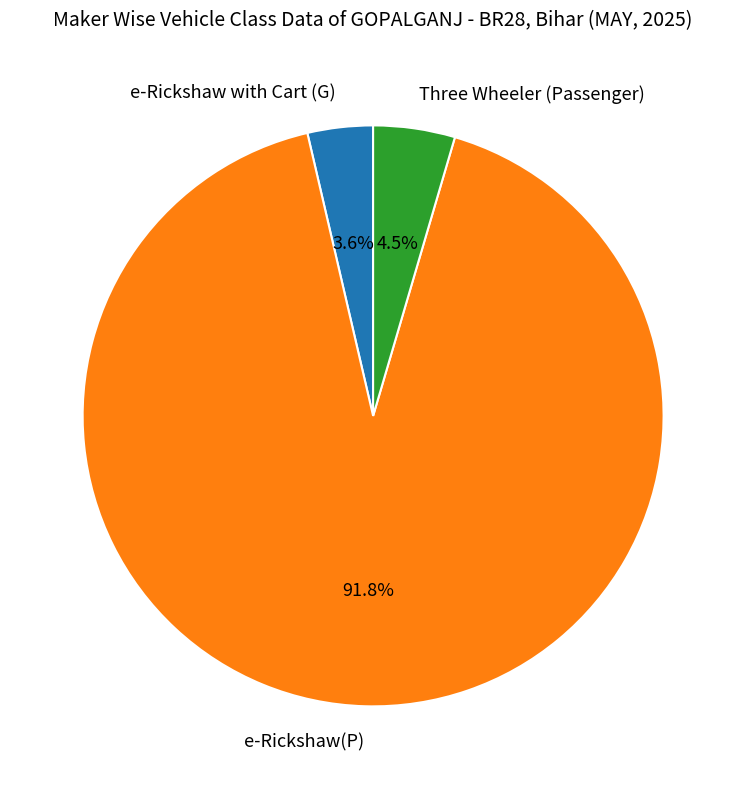

How many segments does this pie chart have?

3